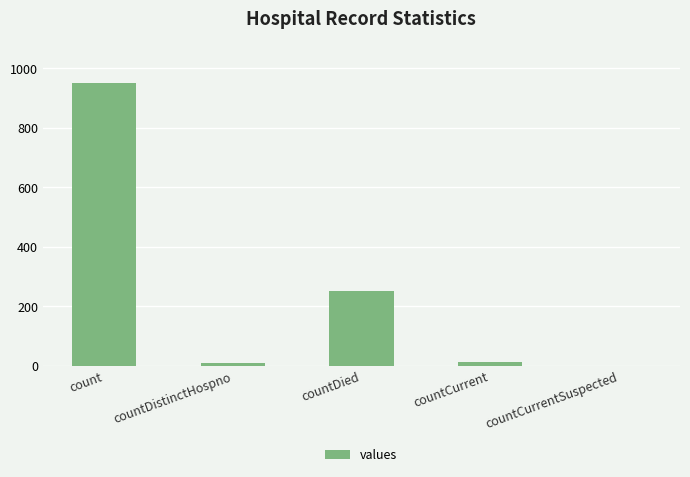

Which has a higher value, countCurrent or count?

count